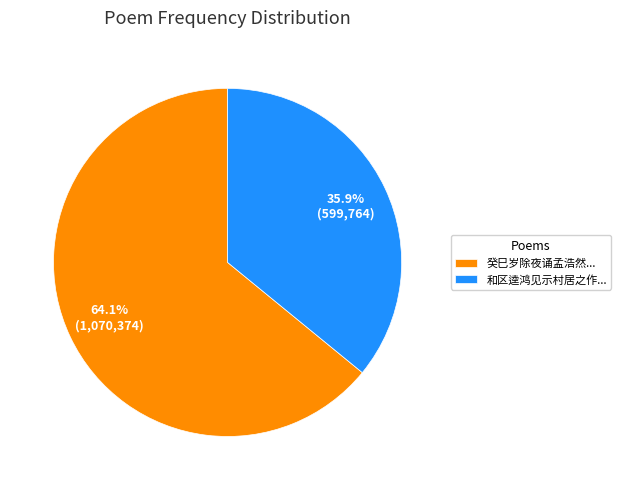

What is the smallest slice in the pie chart?

和区逵鸿见示村居之作...